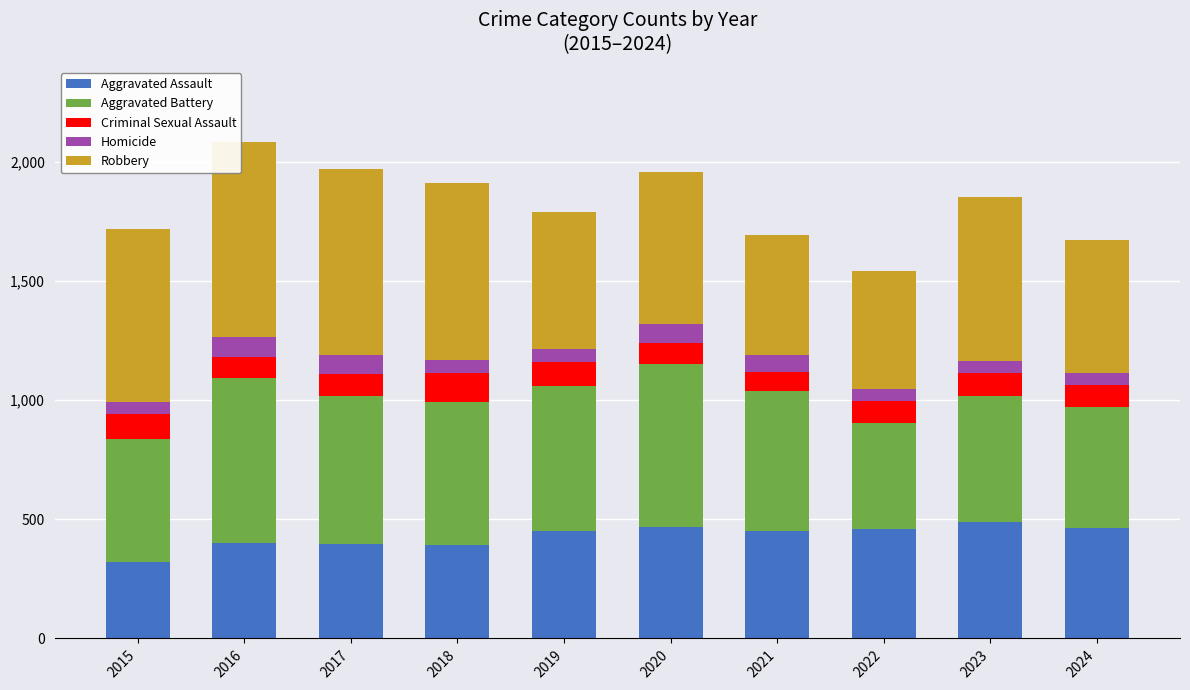

What is the maximum value for Aggravated Assault?

488